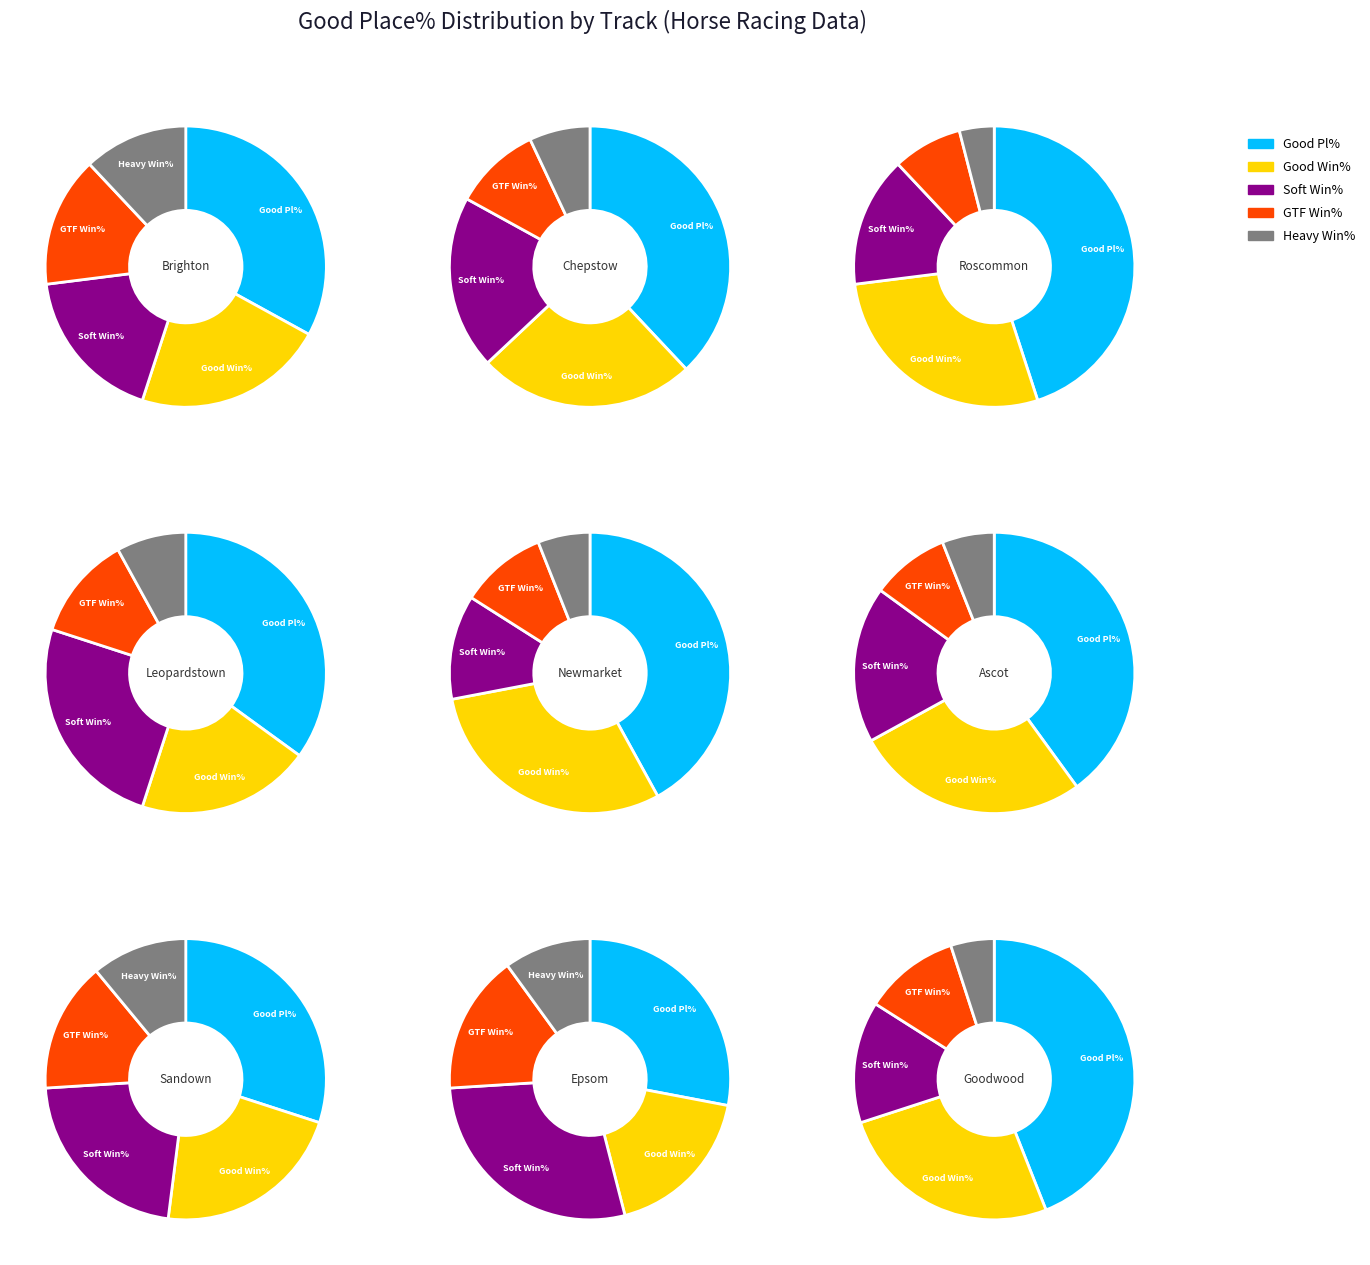

To the nearest percent, what is the difference between the largest and smallest slice percentages?

26%